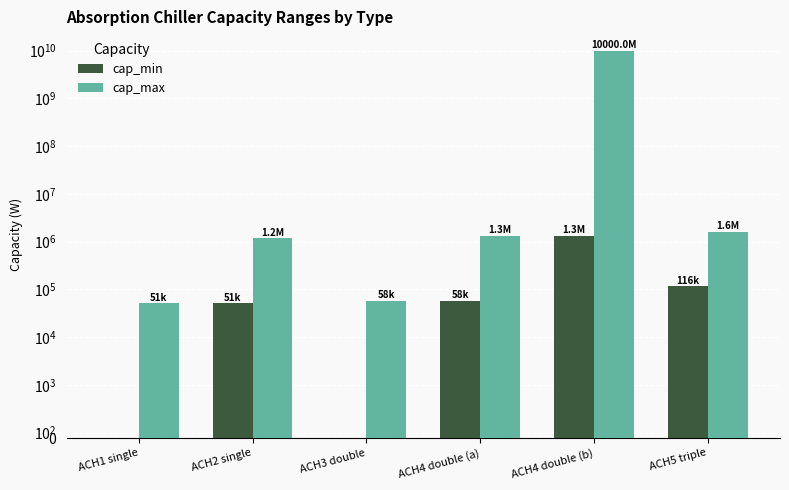

What is the value of the cap_min bar at the 6th from the left?

116300